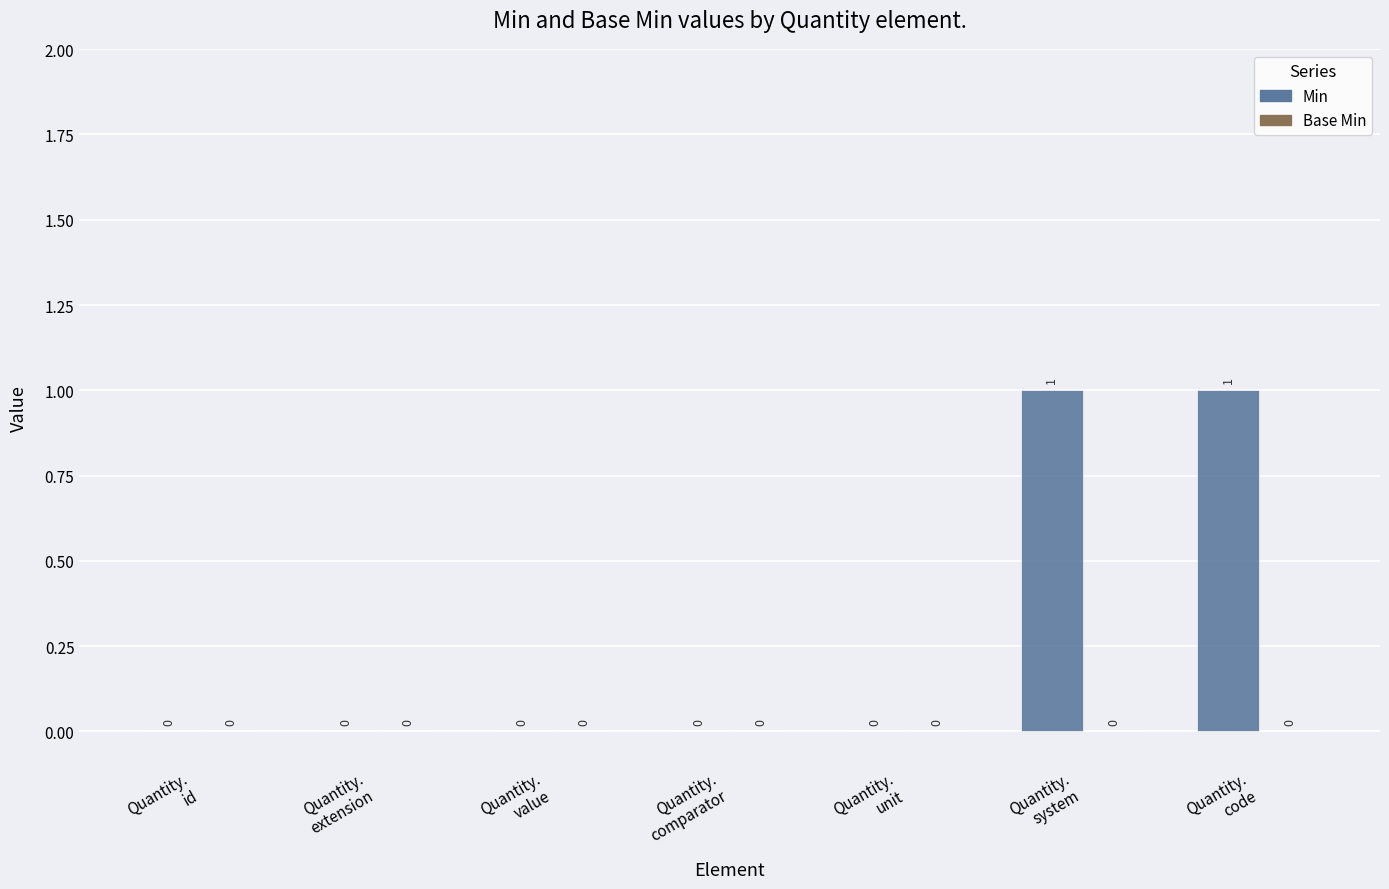

Are the bars horizontal?

No